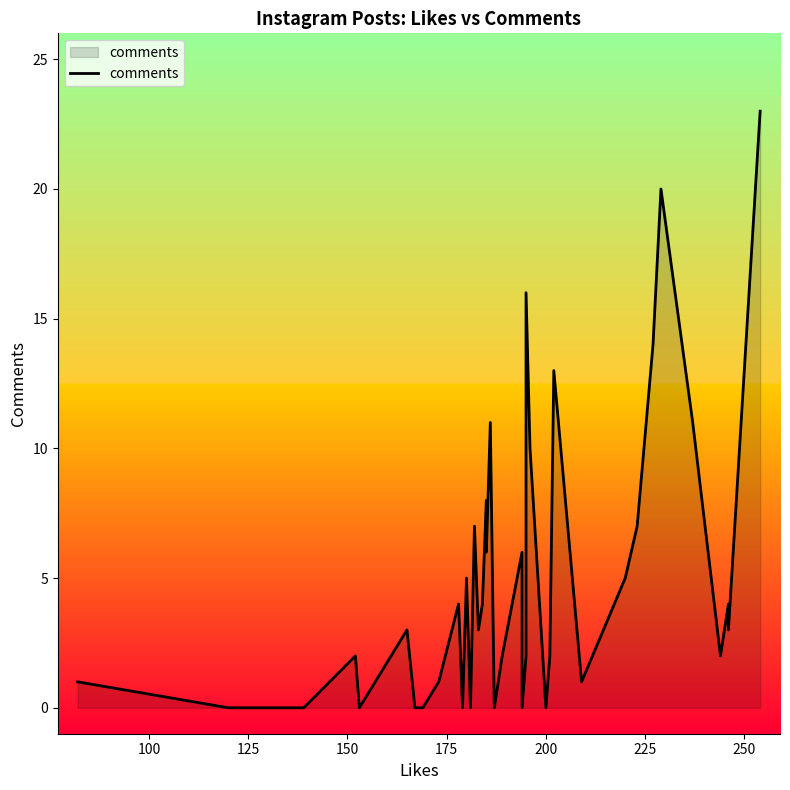

How many interior local peaks (higher than both neighbors) does the data have?

12